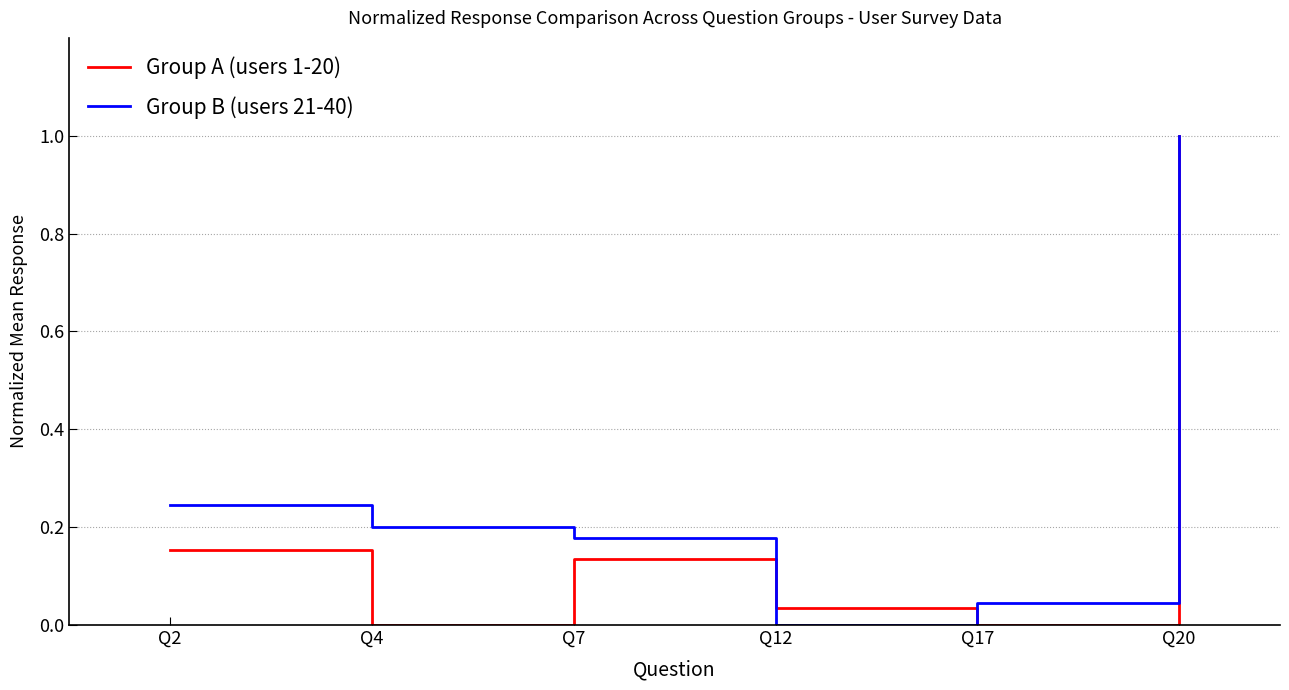

Between Q7 and Q17, which series saw the biggest shift?

Group A (users 1-20)